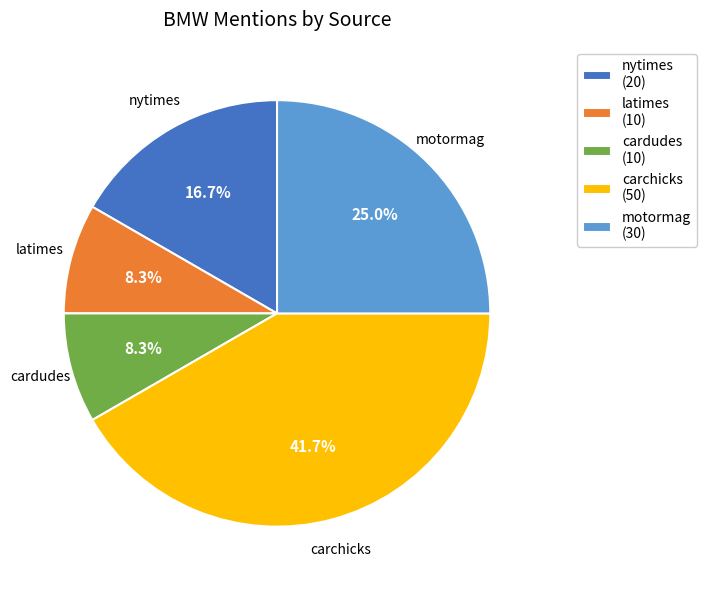

Does carchicks represent more than half of the total?

No